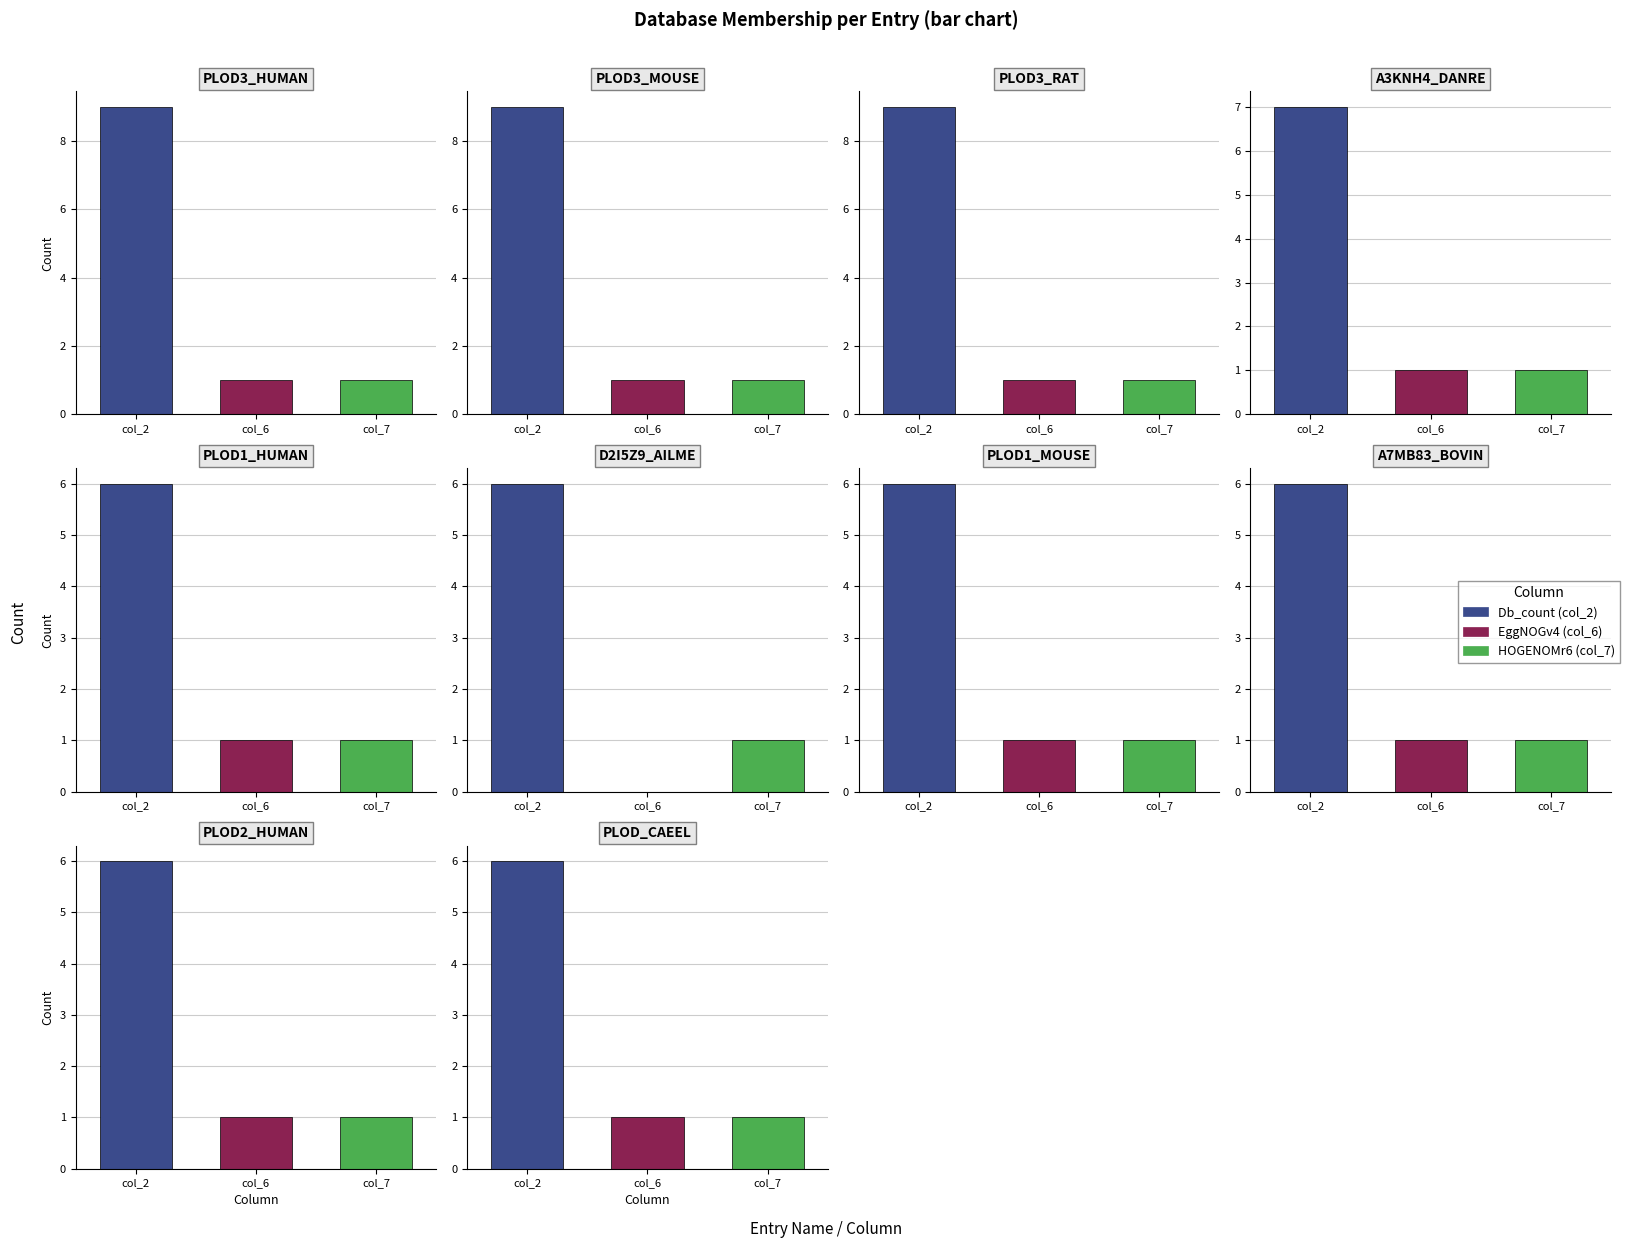

What is the label of the 5th bar from the right?

D2I5Z9_AILME